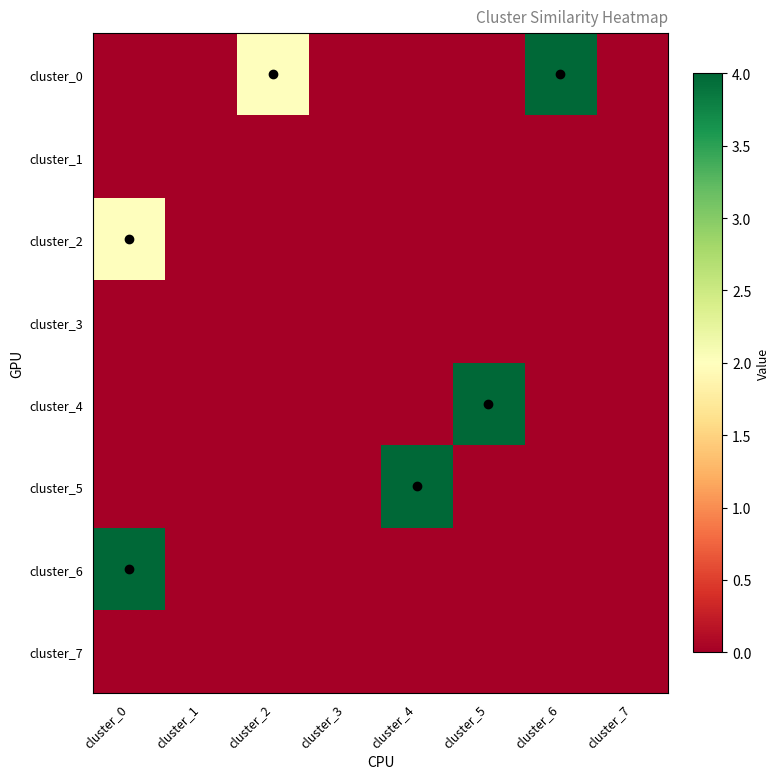

At which category does the chart reach its minimum across all series?

cluster_0